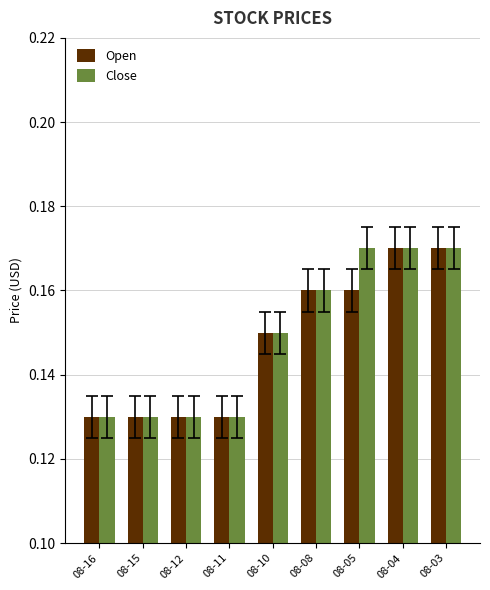

Which series changed the most between 08-11 and 08-05?

Close